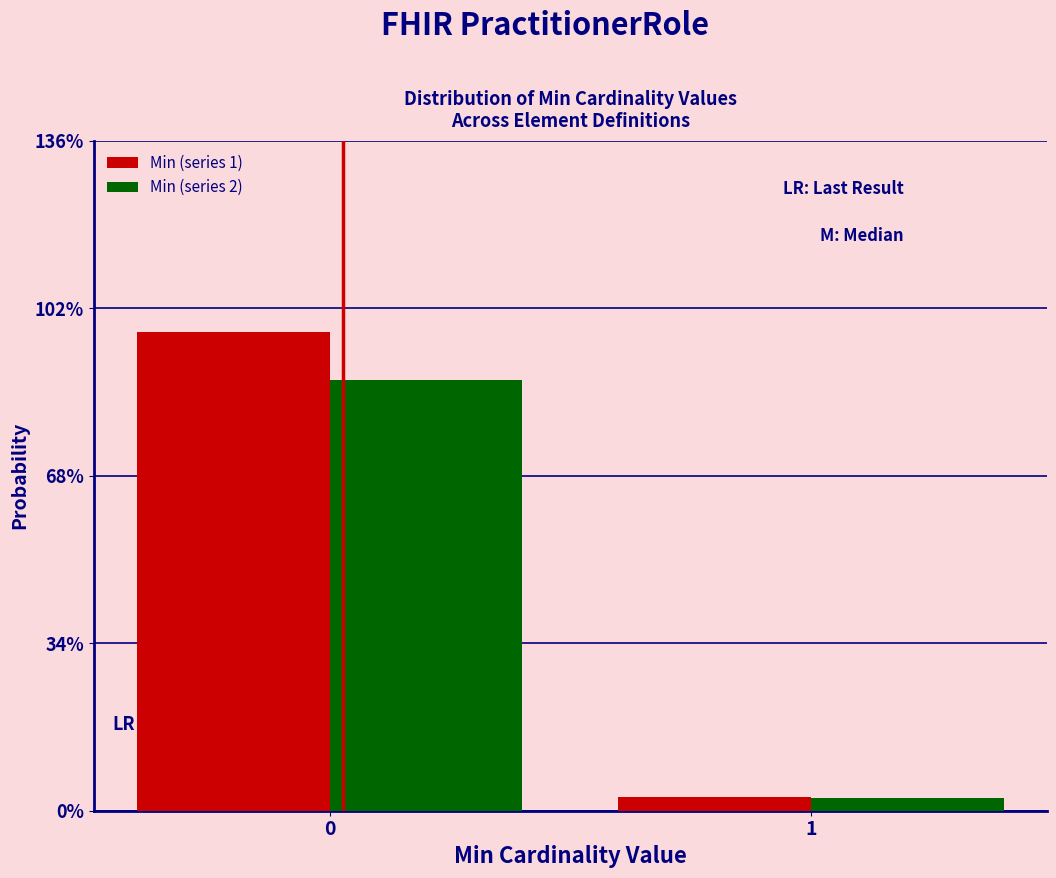

What are all the series names shown in the legend?

Min (series 1), Min (series 2)